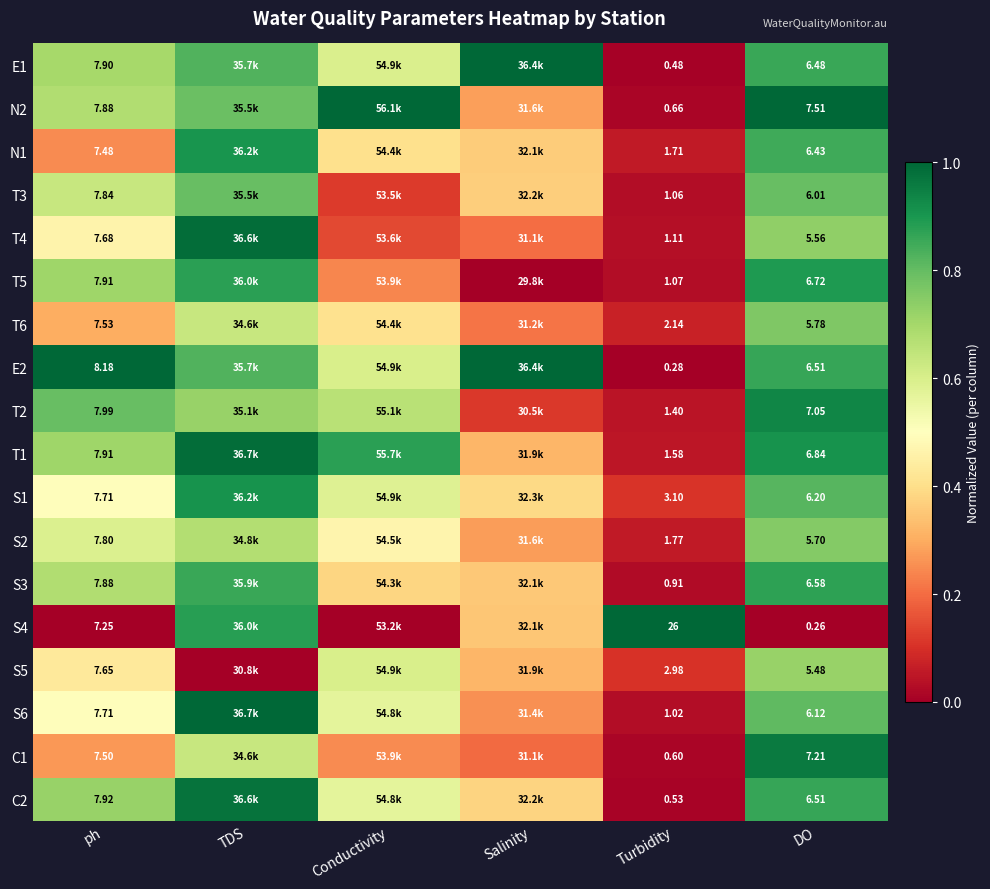

Is the value of T6 at DO greater than the value of E1 at Salinity?

No